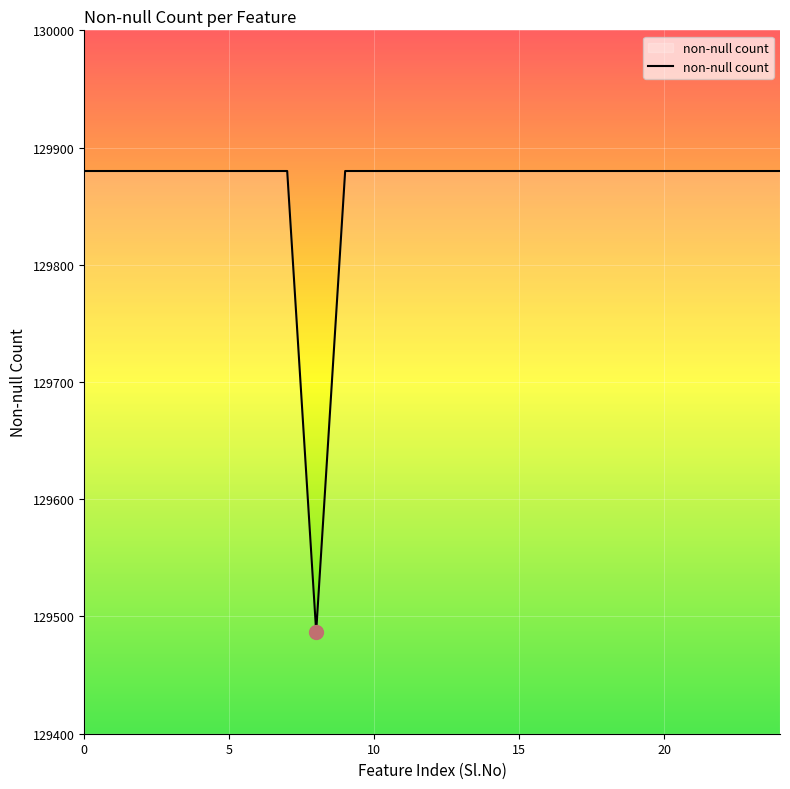

How many categories are shown in the chart?

25